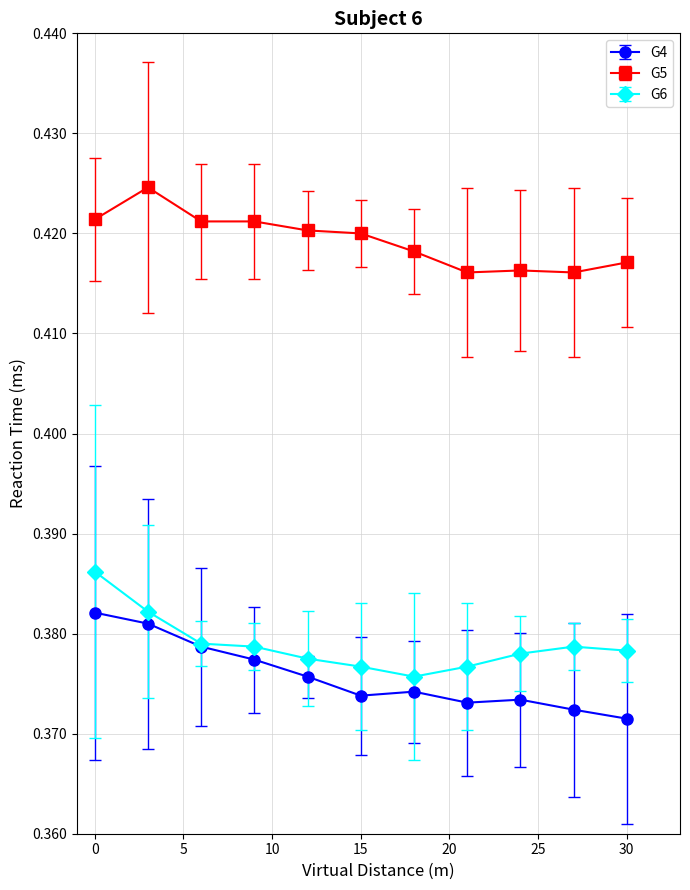

How many G5 values are between 0 and 1?

11